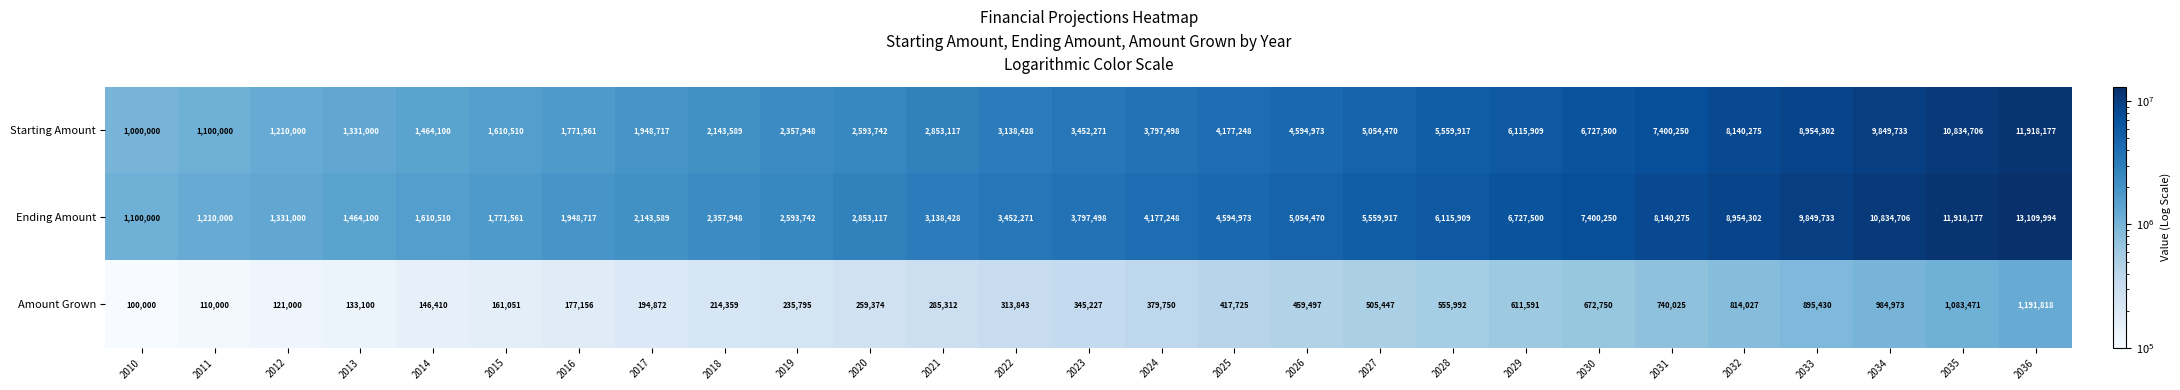

Which series has the largest total across all categories?

Ending Amount